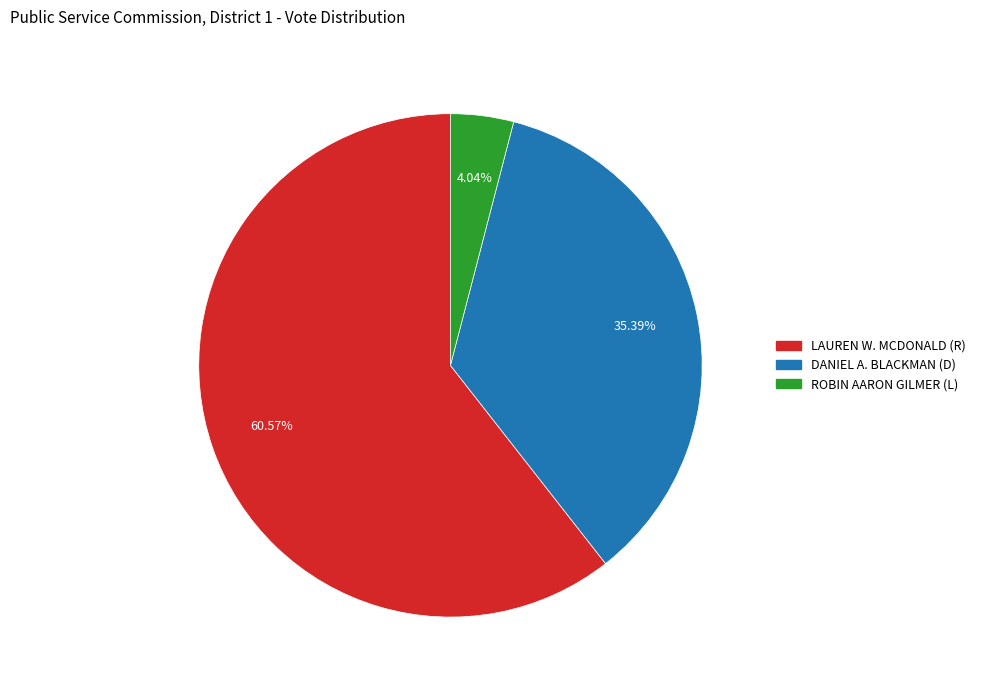

Which category accounts for the majority?

LAUREN W. MCDONALD (R)